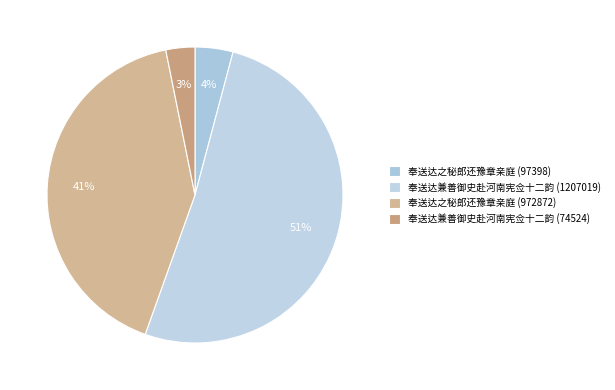

To the nearest percent, what is the difference between the 奉送达之秘郎还豫章亲庭 (97398) and 奉送达兼善御史赴河南宪佥十二韵 (1207019) slice percentages?

47%